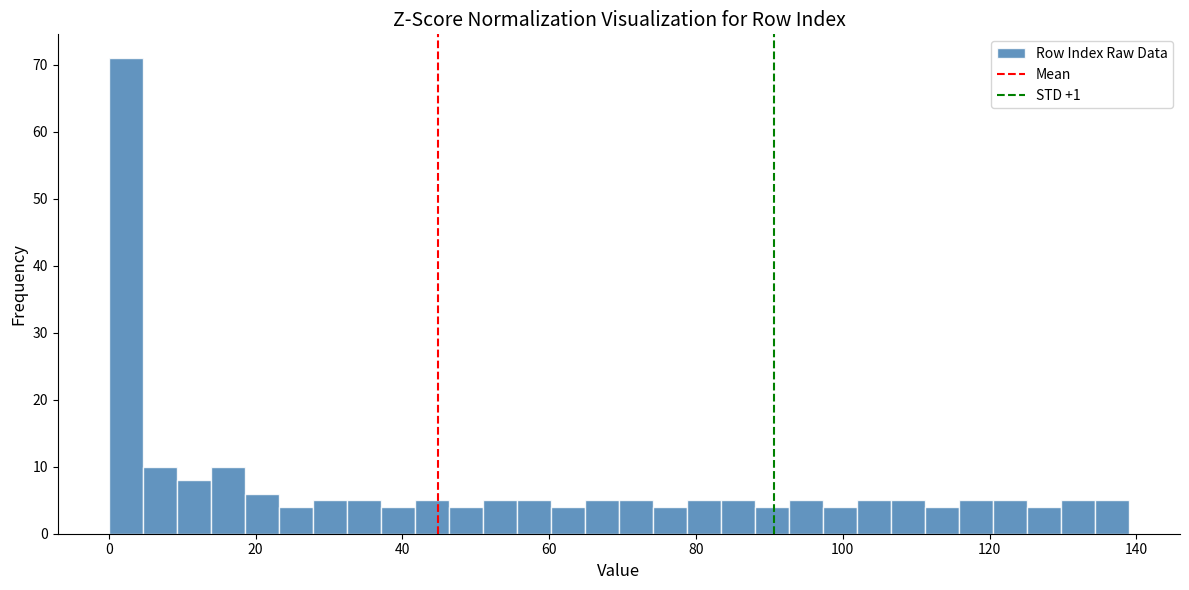

Around what value on the x-axis is the tallest bar? Give the approximate position of its centre, as read against the axis.

2